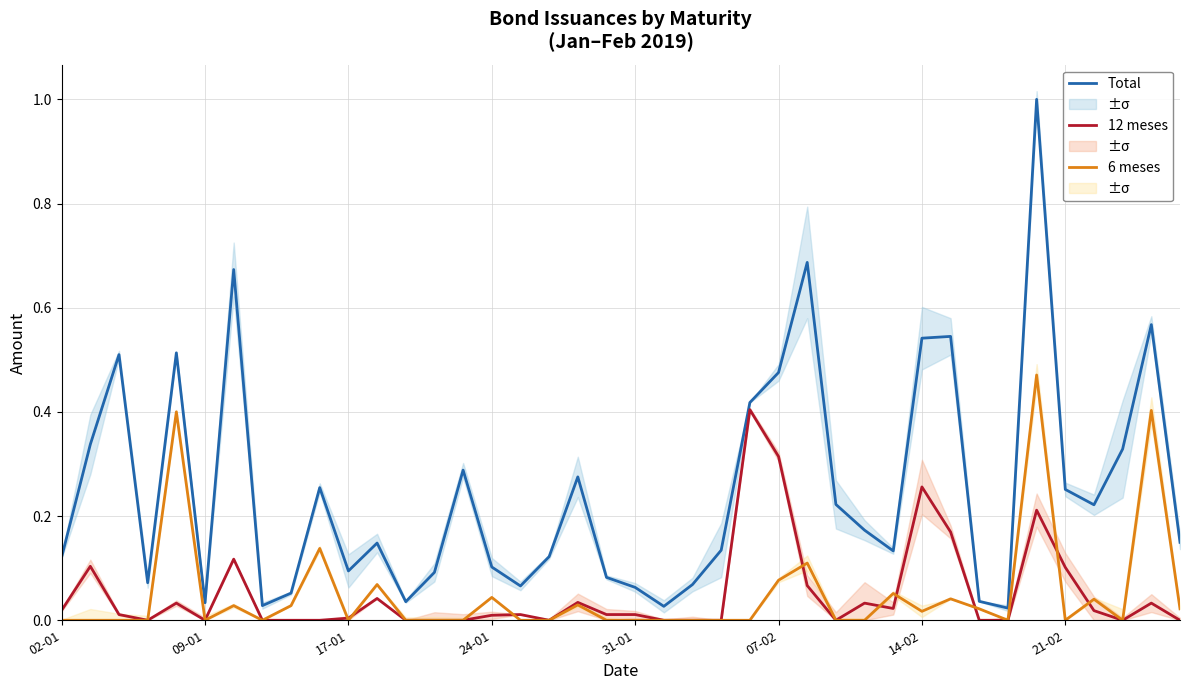

The value of Total at 14-02 is 0.3. True or false?

False